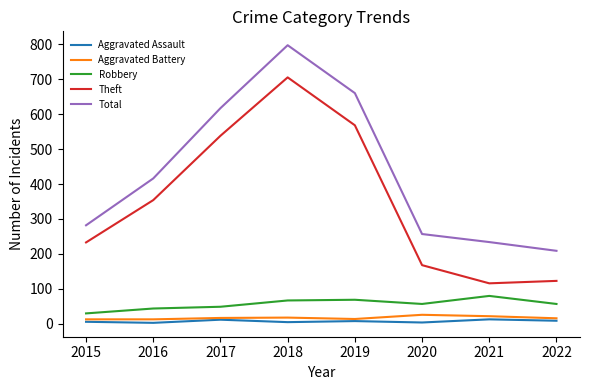

What is the total value across all series at 2019?

1319